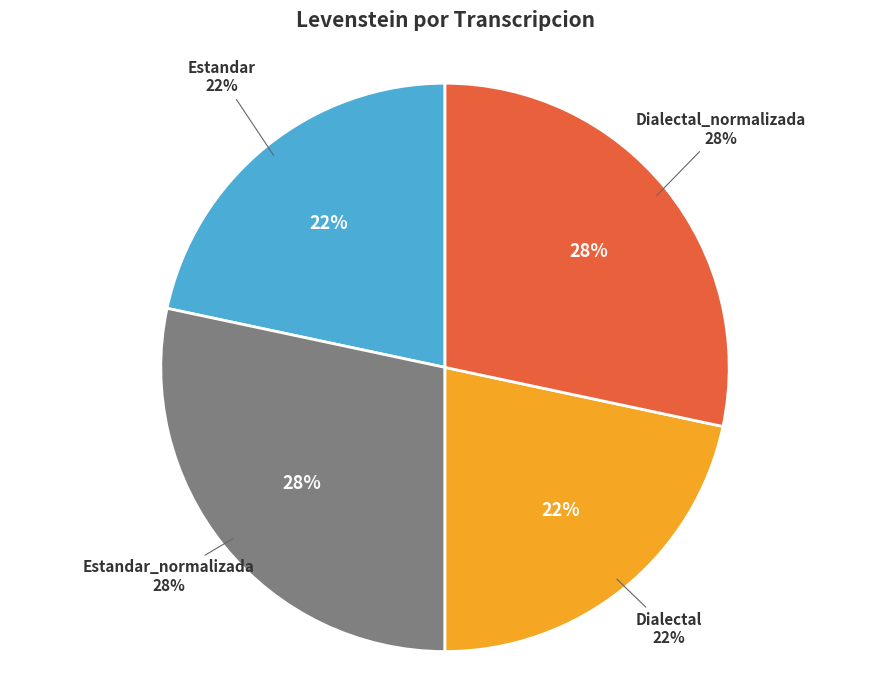

Which category has the biggest portion of the pie?

Estandar_normalizada